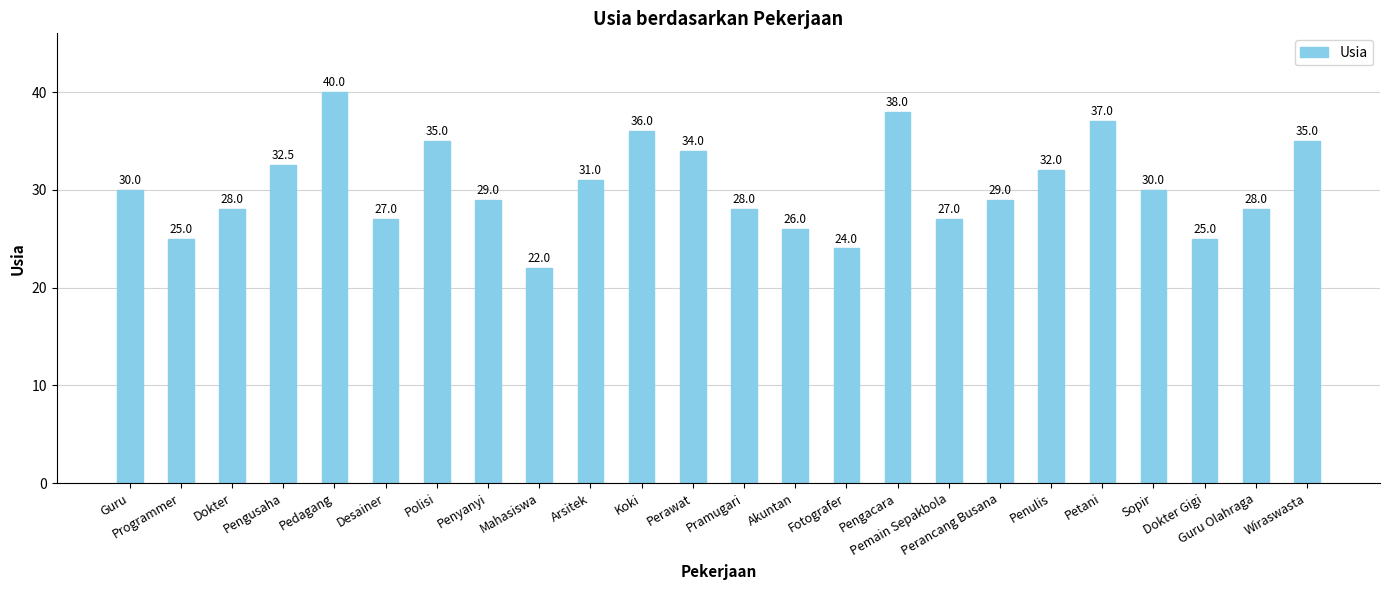

What is the greatest value displayed?

40.0